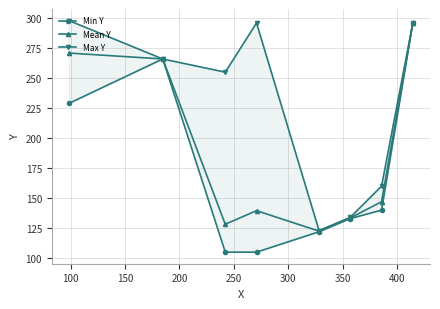

How many interior local peaks does the Mean Y series have?

1